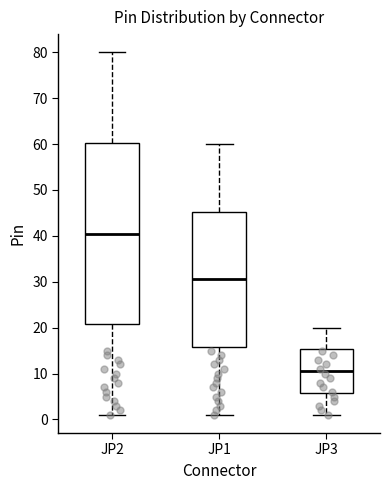

Reading left to right, read every box against the y-axis: the position of its median line, the range the box covers, and the ends of its whiskers. The values are not printed on the chart, so give them approximately, as read against the axis.

JP2: median 41, box 21 to 60, whiskers 1 to 80
JP1: median 31, box 16 to 45, whiskers 1 to 60
JP3: median 11, box 6 to 15, whiskers 1 to 20